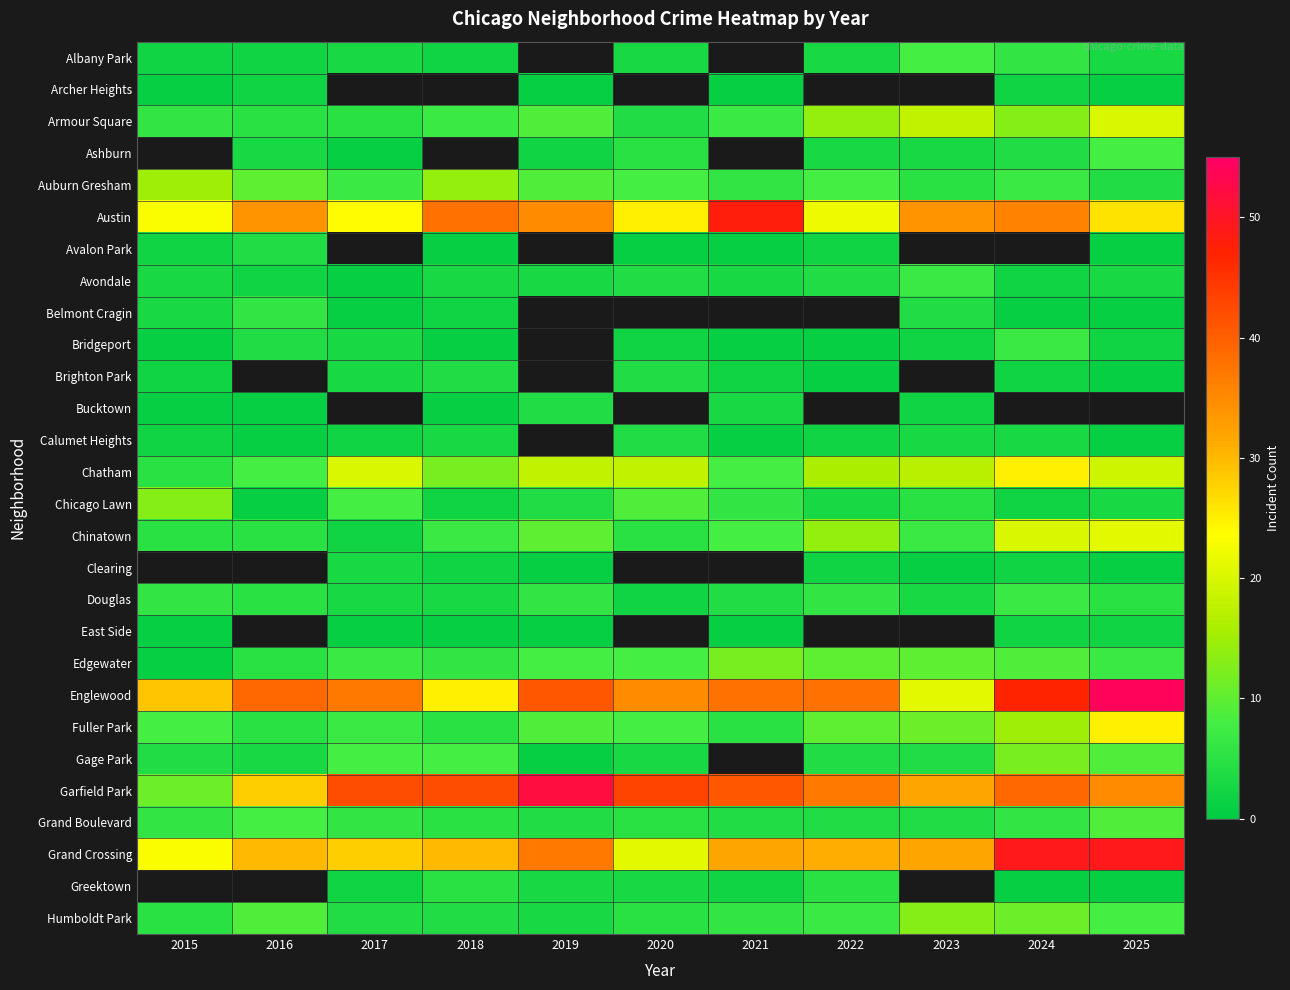

Which has a higher value, 2023 or 2015?

2023